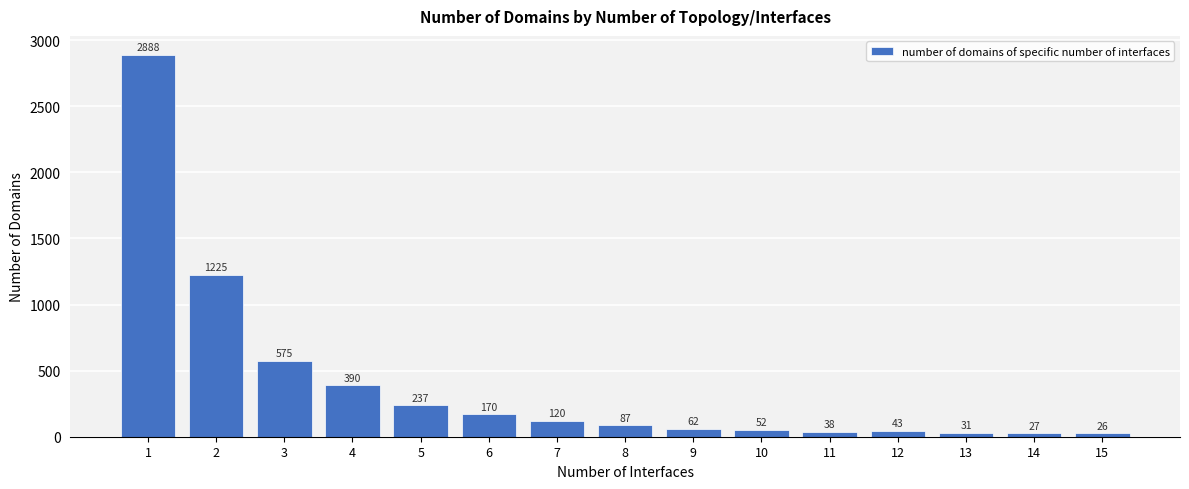

Approximately how many times larger is the value at 12 compared to 15?

1.7